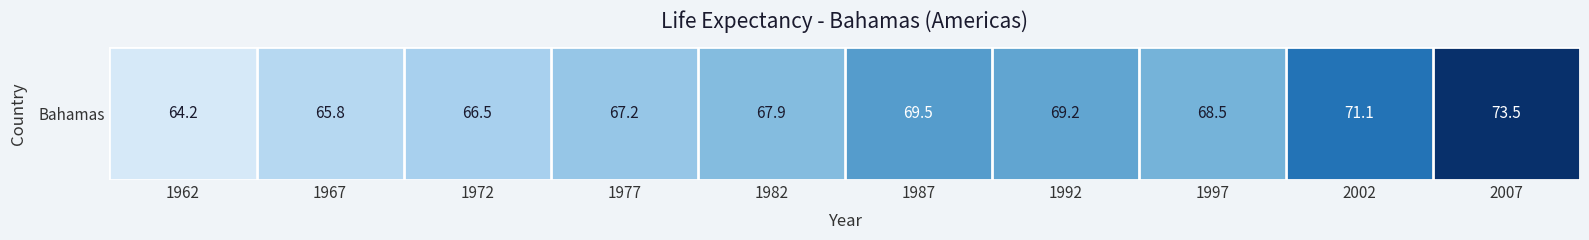

How many data points are above 68?

5